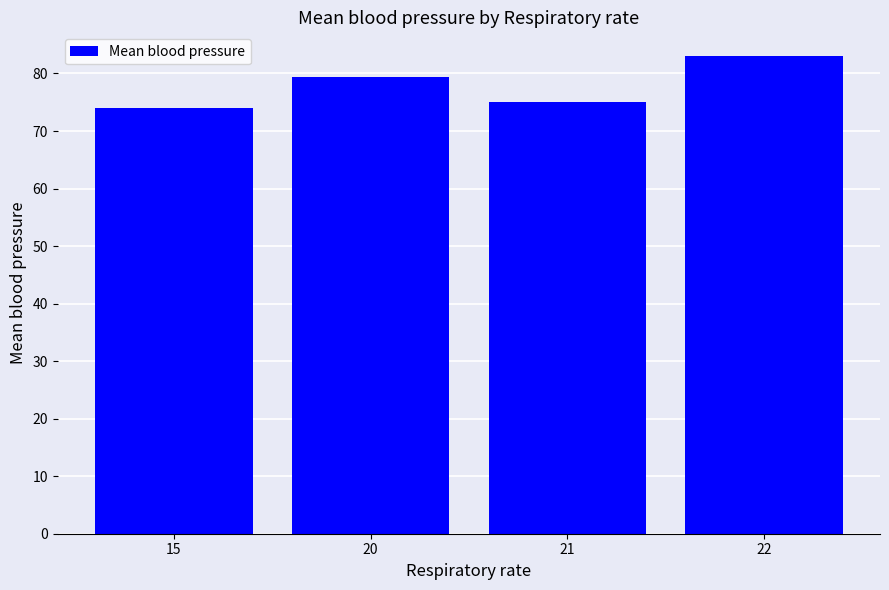

Does the chart contain stacked bars?

No